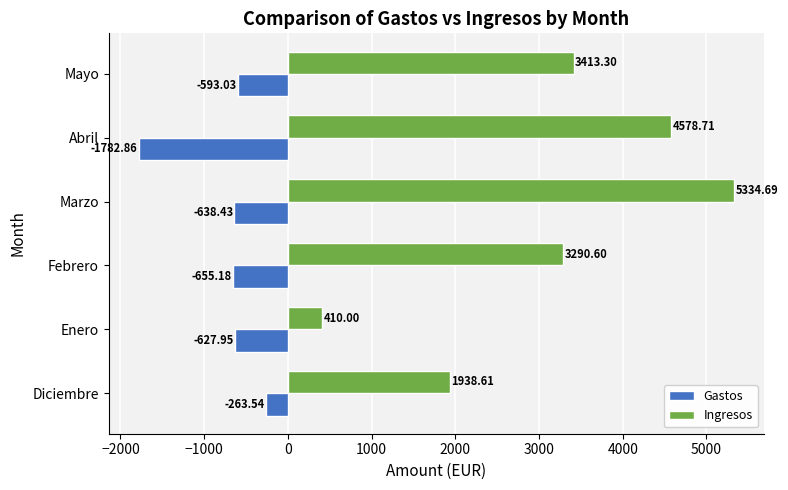

Between Diciembre and Abril, which series saw the biggest shift?

Ingresos